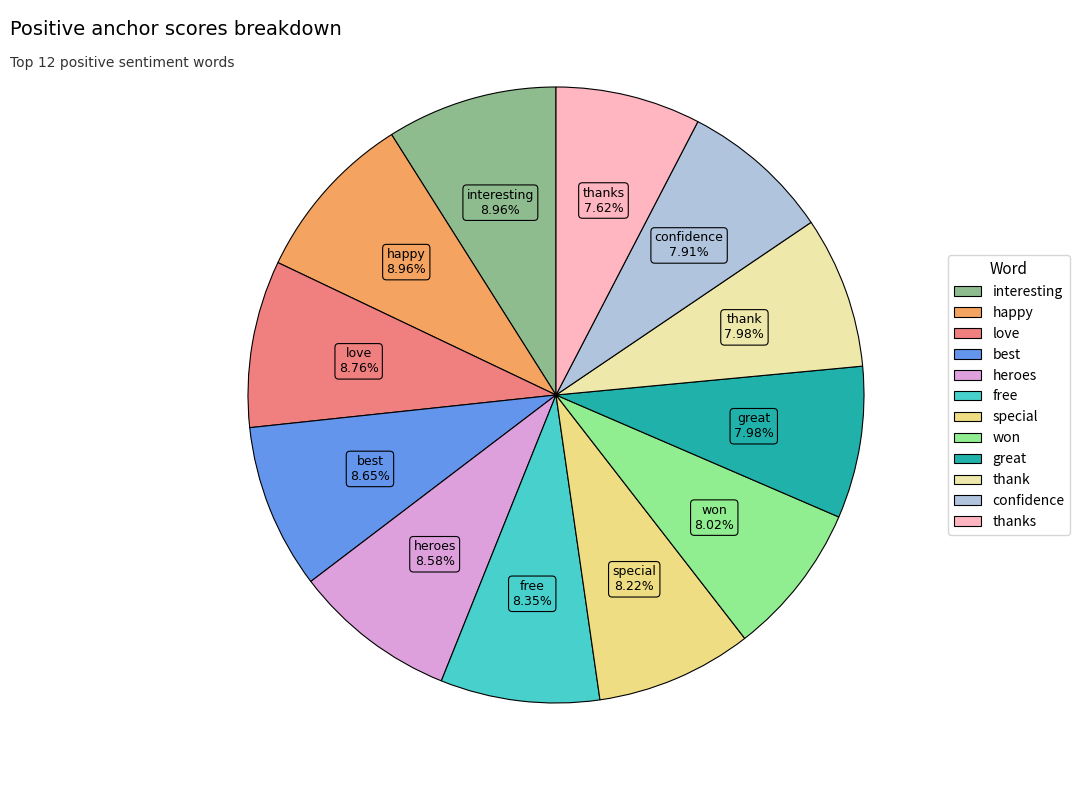

Is there any slice that represents more than half of the pie?

No